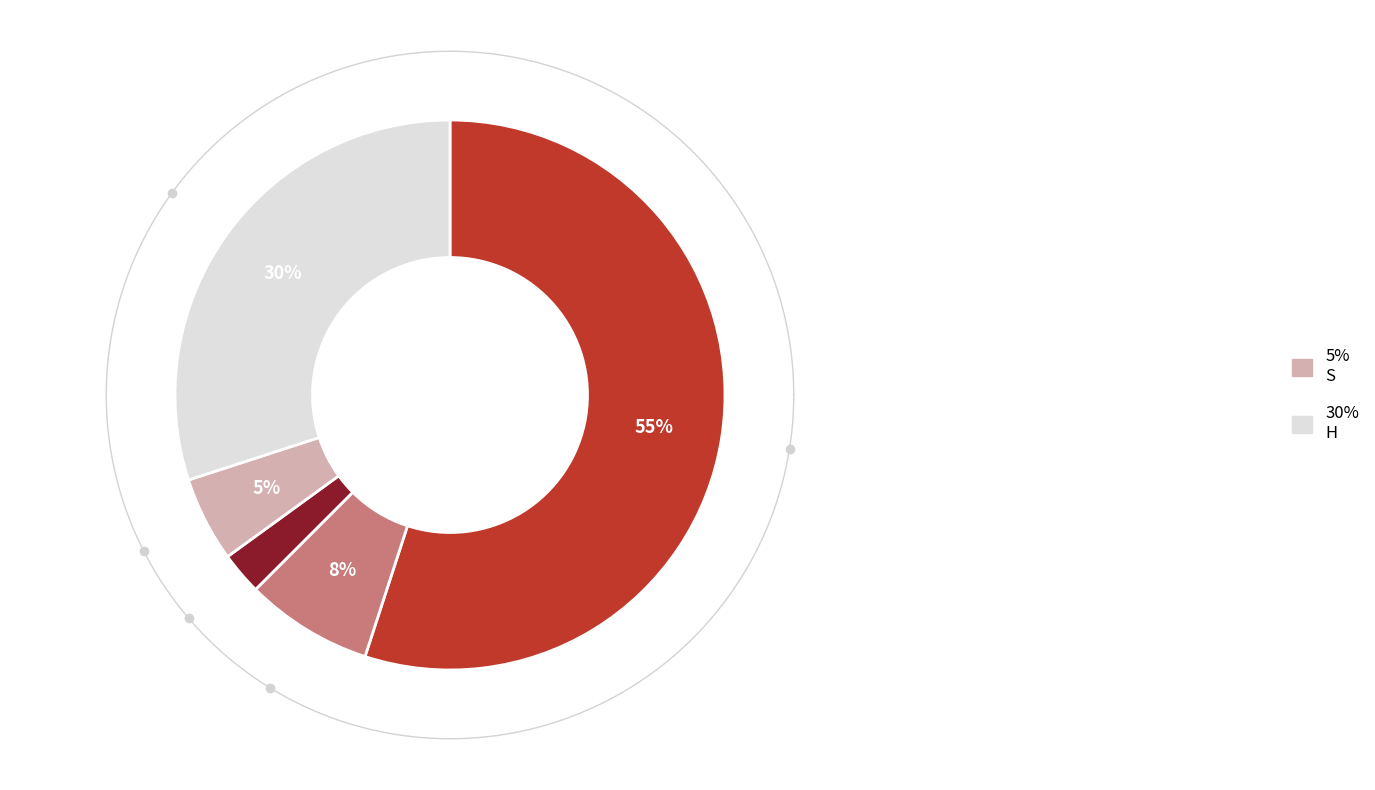

To the nearest percent, what is the difference between the Other and S slice percentages?

8%